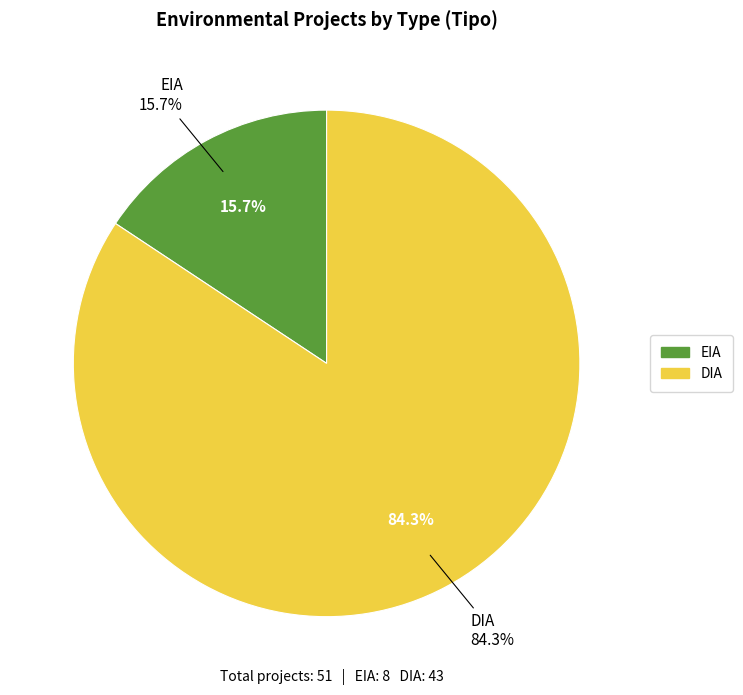

Which slice is the largest?

DIA